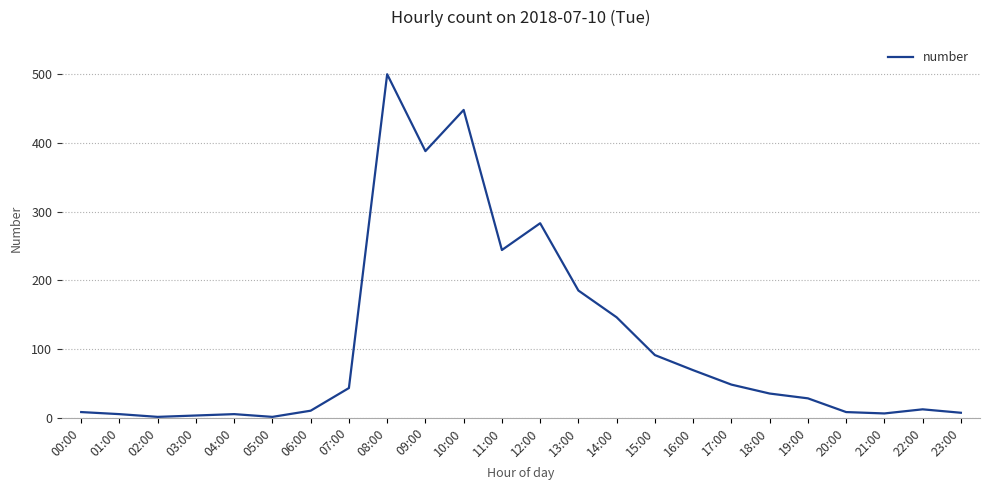

At which label is the value closest to 250?

11:00